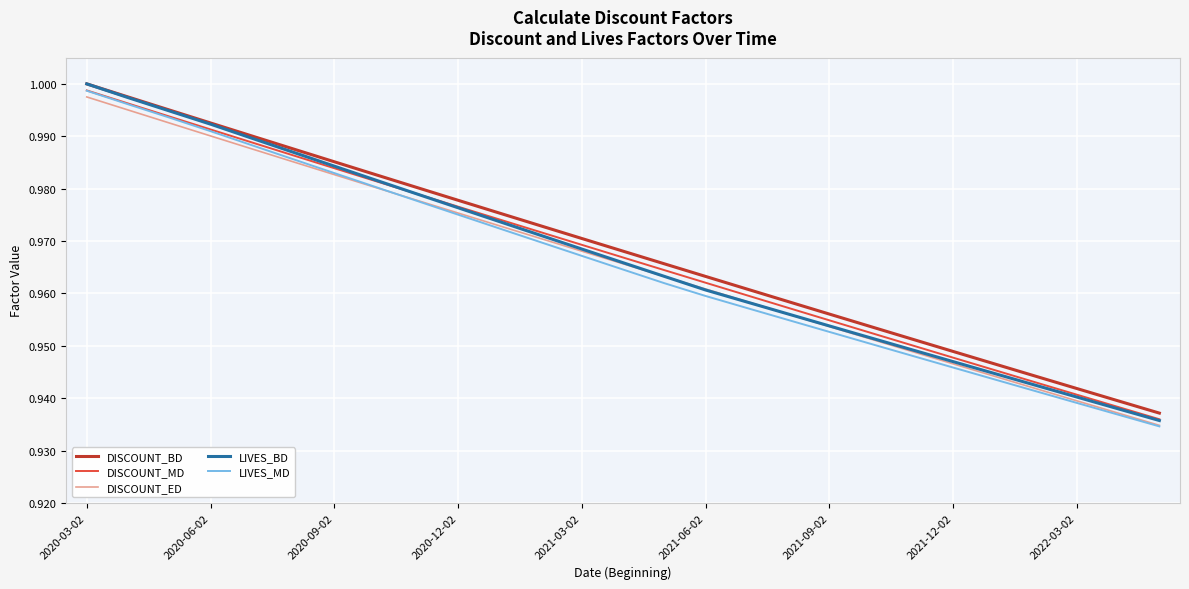

True or false: DISCOUNT_BD and DISCOUNT_MD cross at least once.

False